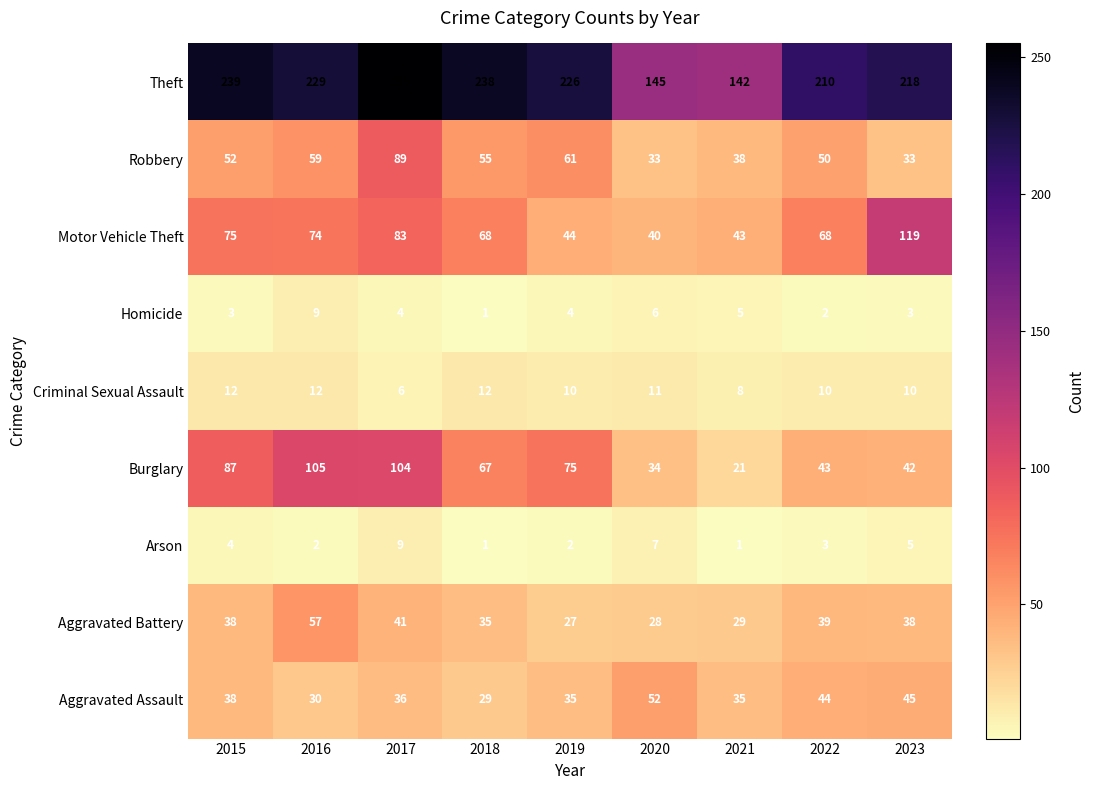

How many values in the Aggravated Battery series are below 38?

4